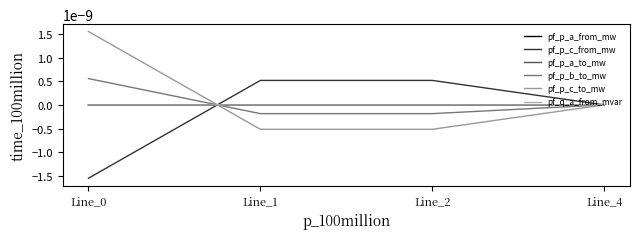

How many lines are shown in the chart?

6